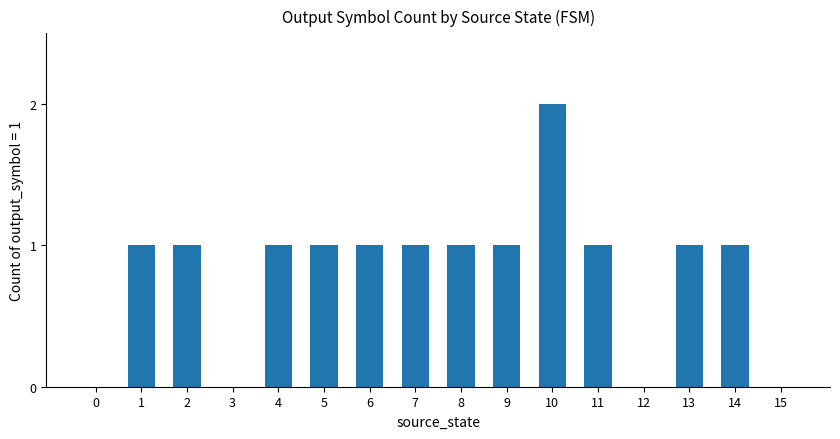

Count the number of data series in this chart.

1